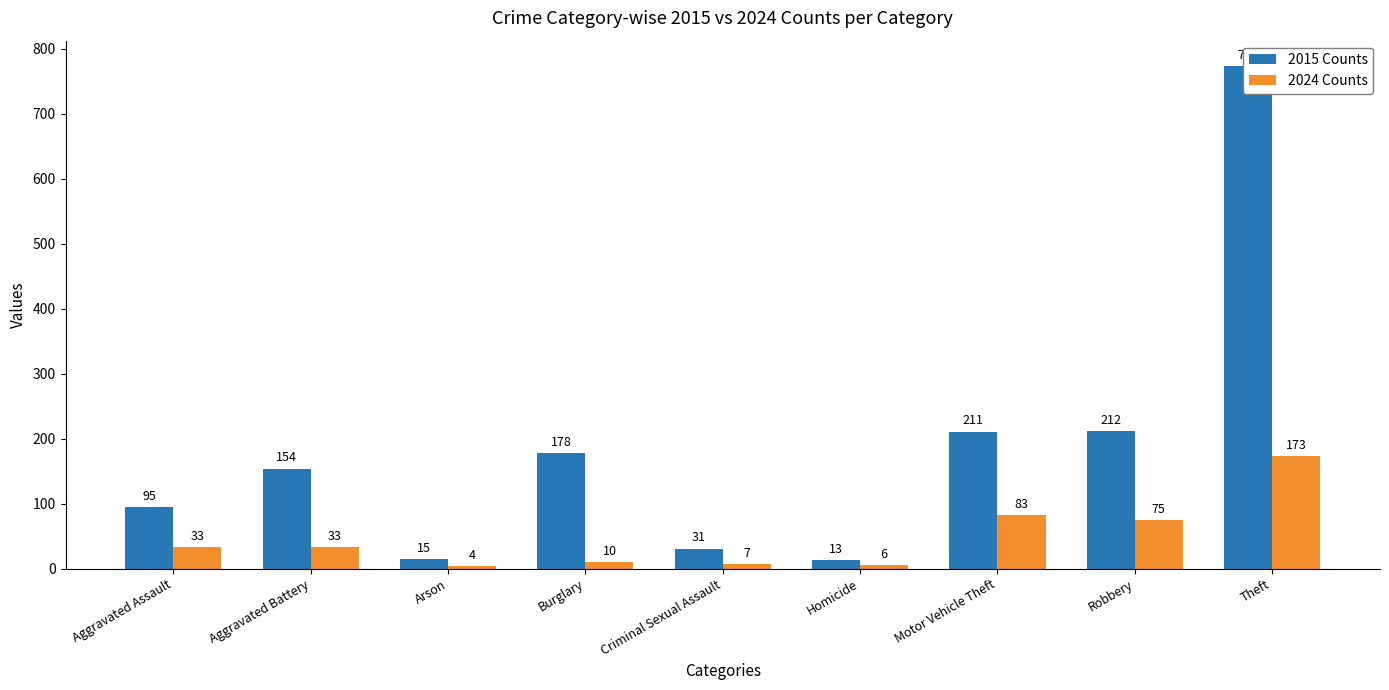

Which series has the largest total across all categories?

2015 Counts